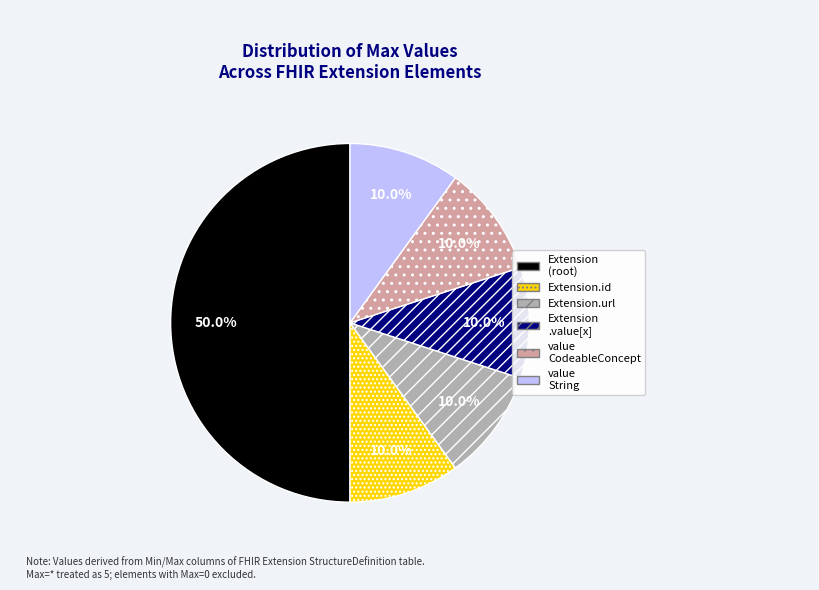

How much of the chart is everything except Extension (root)?

50.0%